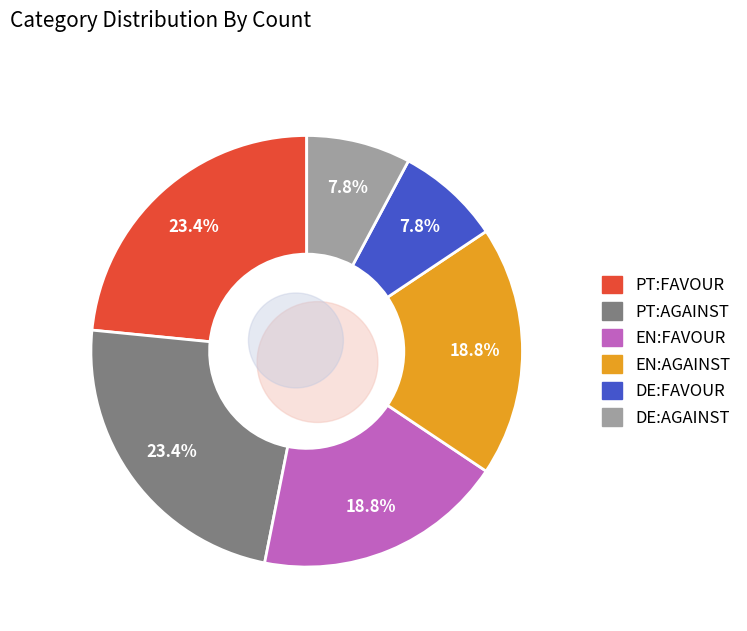

Is it true that DE:AGAINST is 8% of the pie?

True